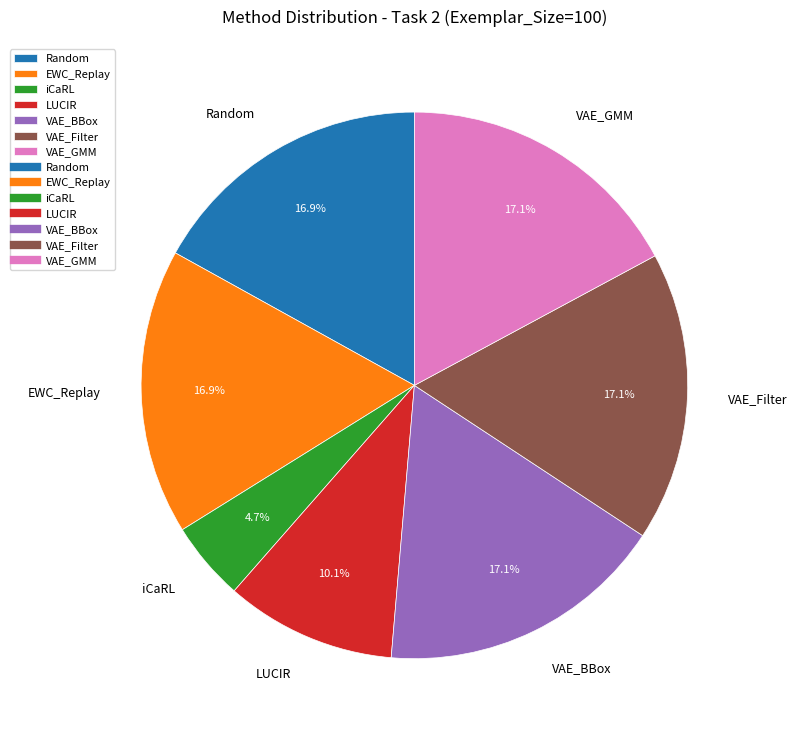

Which slice is the smallest?

iCaRL